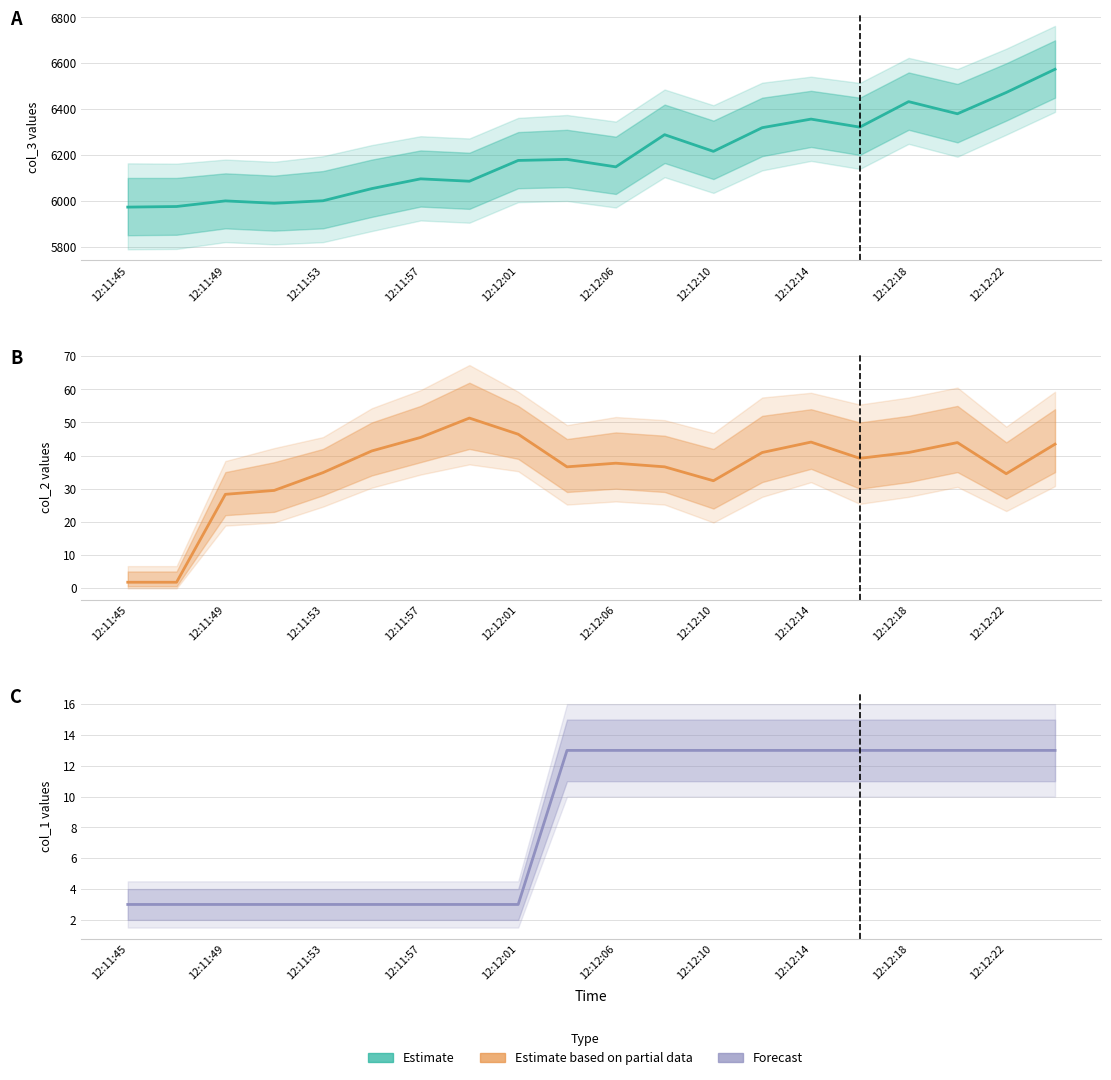

What is the difference between the highest and lowest values at 12:11:45?

5971.0